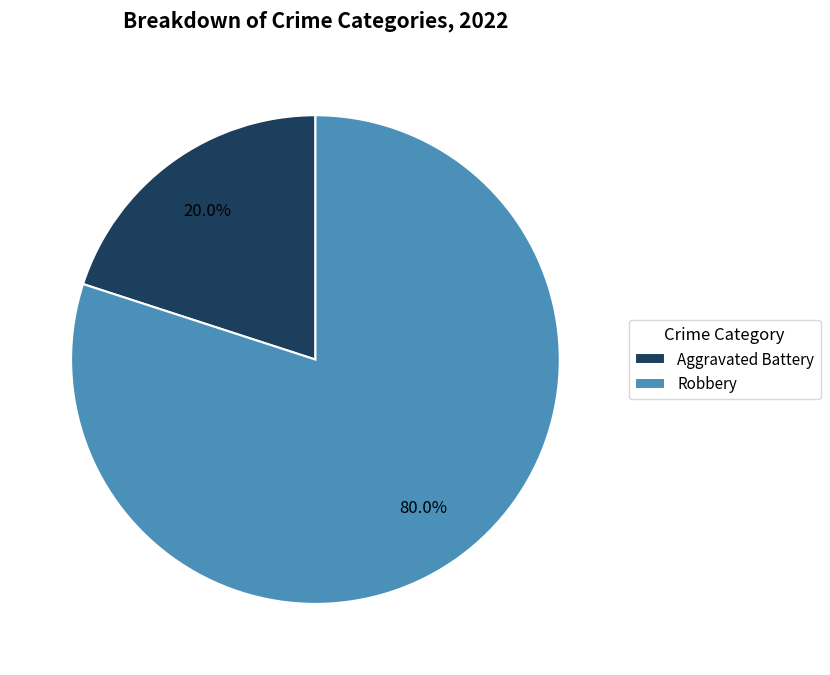

To the nearest percent, what is the combined percentage of Aggravated Battery and Robbery?

100%